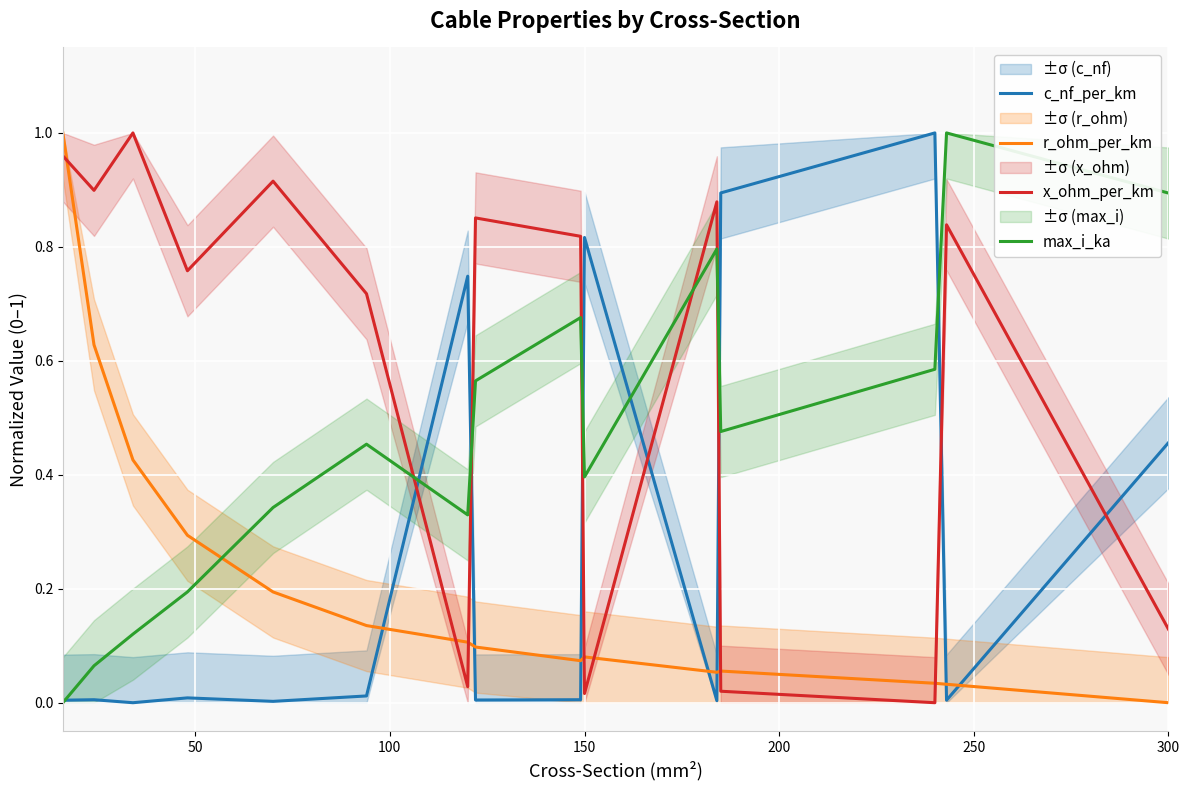

What are all the series names shown in the legend?

c_nf_per_km, r_ohm_per_km, x_ohm_per_km, max_i_ka